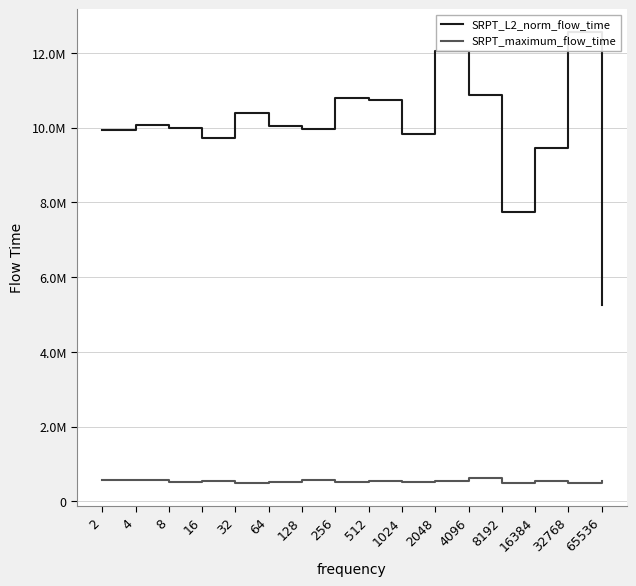

What is the difference between the highest and lowest values at 8192?

7266123.1